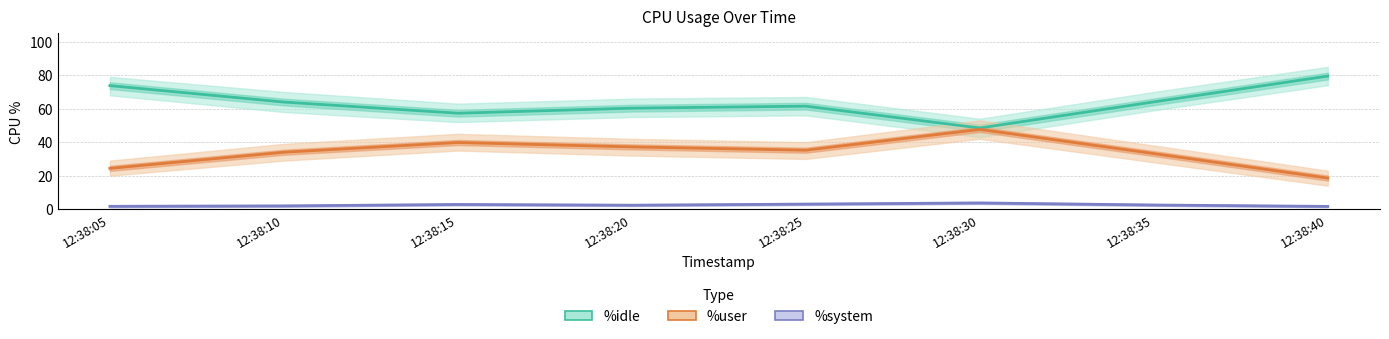

What is the spread (max minus min) of values at 12:38:35?

61.6